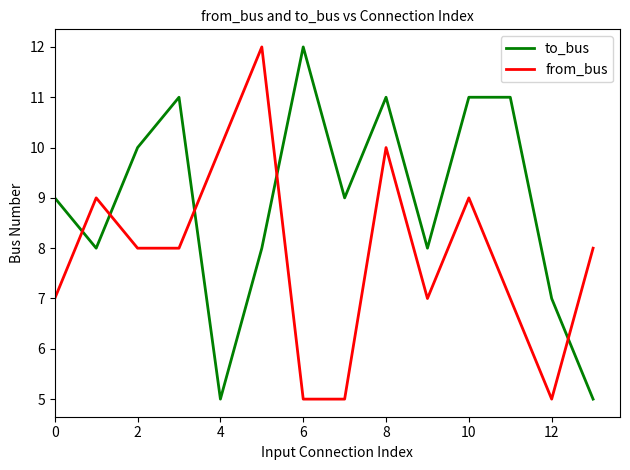

What is the greatest value displayed?

12